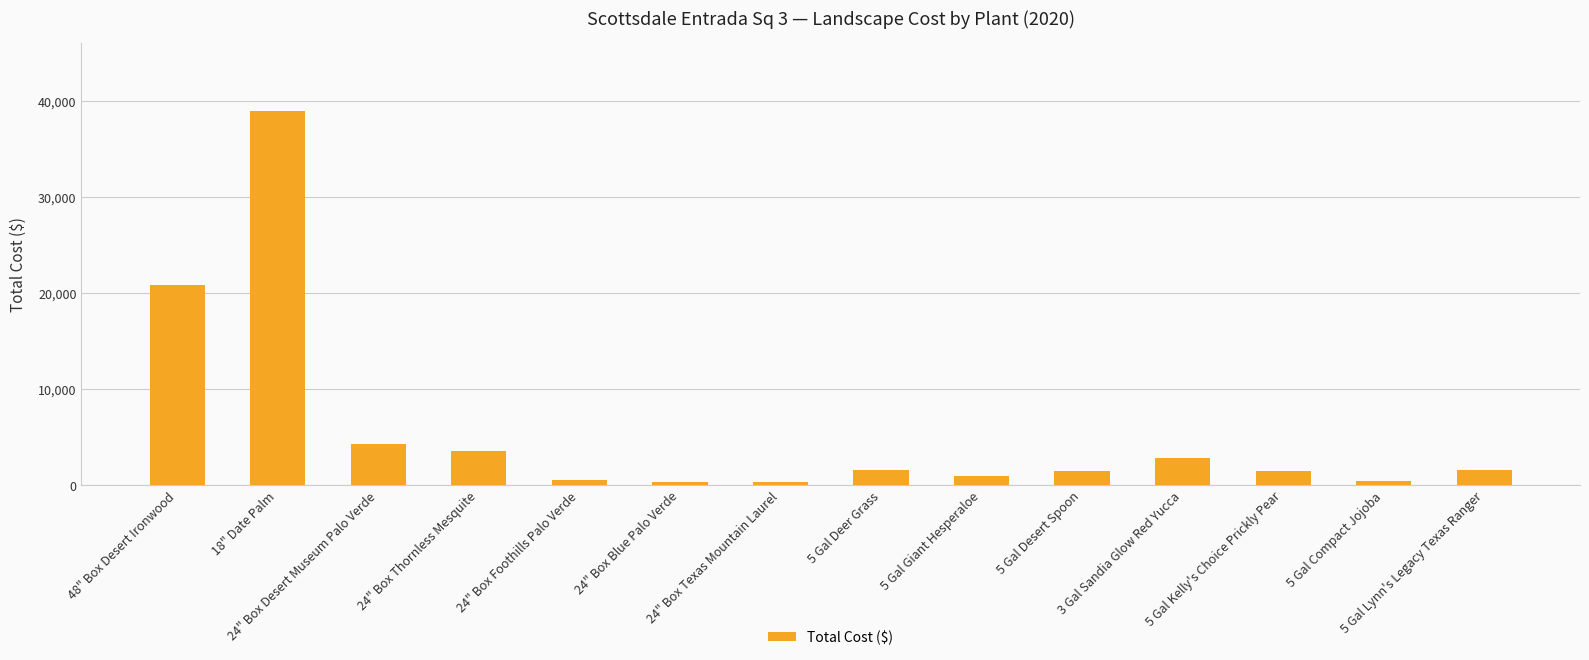

What is the value of the 11th bar from the left?

2808.0